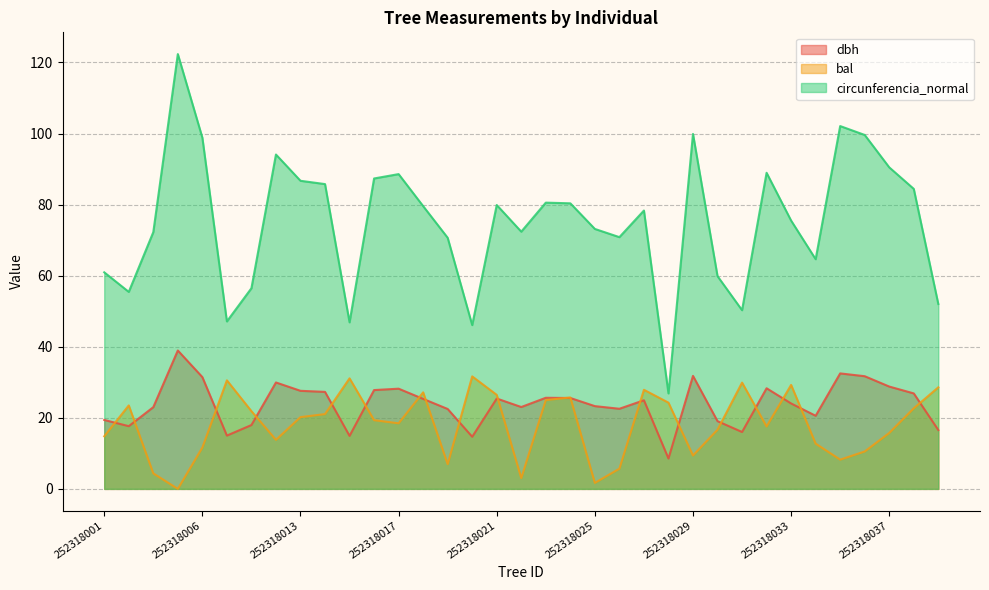

What is the average value of the circunferencia_normal series?

75.1